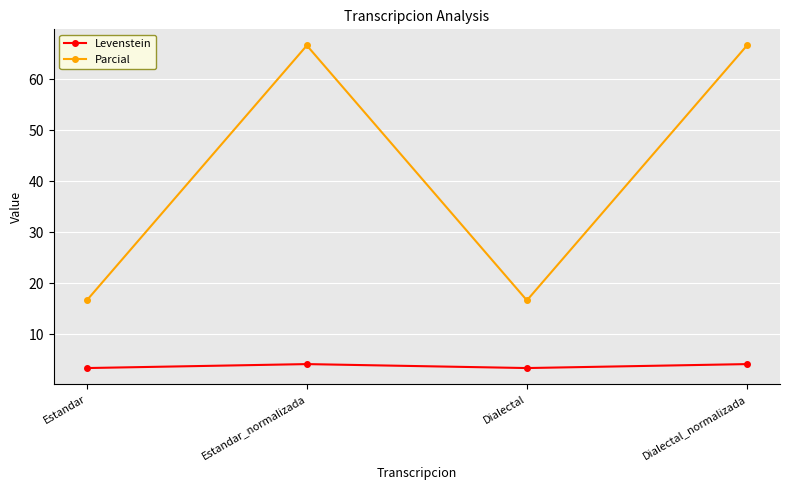

Reading left to right, extract all data points from this chart.

Levenstein: 3.4	4.2	3.4	4.2
Parcial: 16.7	66.7	16.7	66.7